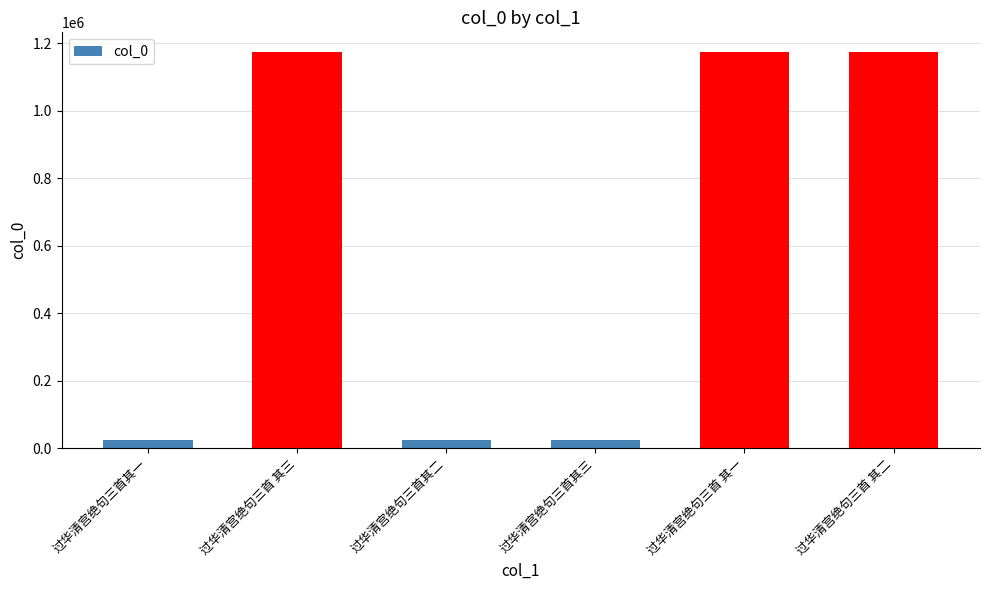

What is the greatest value displayed?

1174132